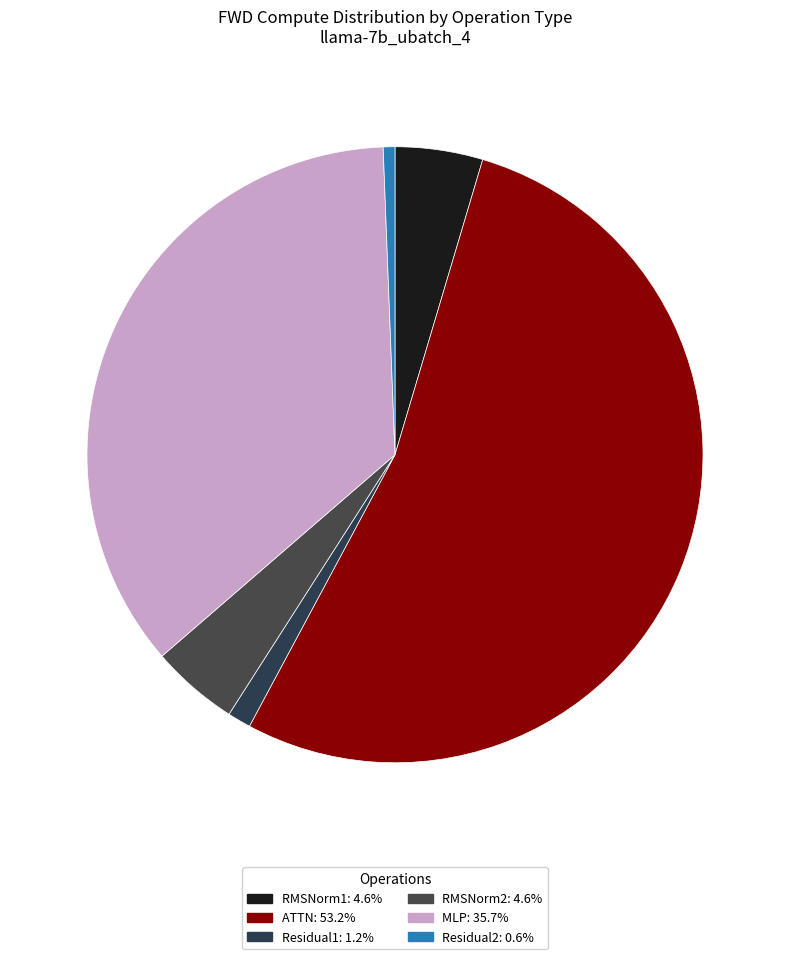

Which slice is the smallest?

Residual2